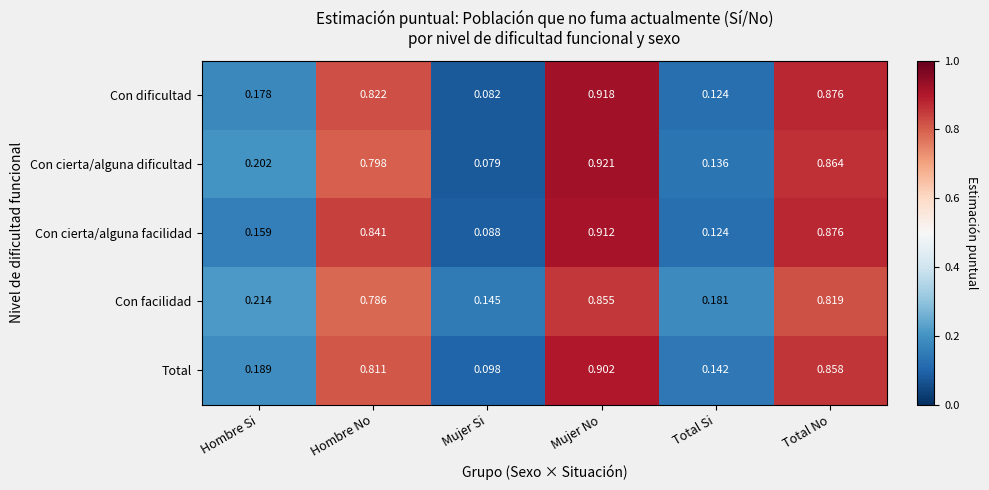

Between Hombre Si and Total No, which series saw the biggest shift?

Con cierta/alguna facilidad